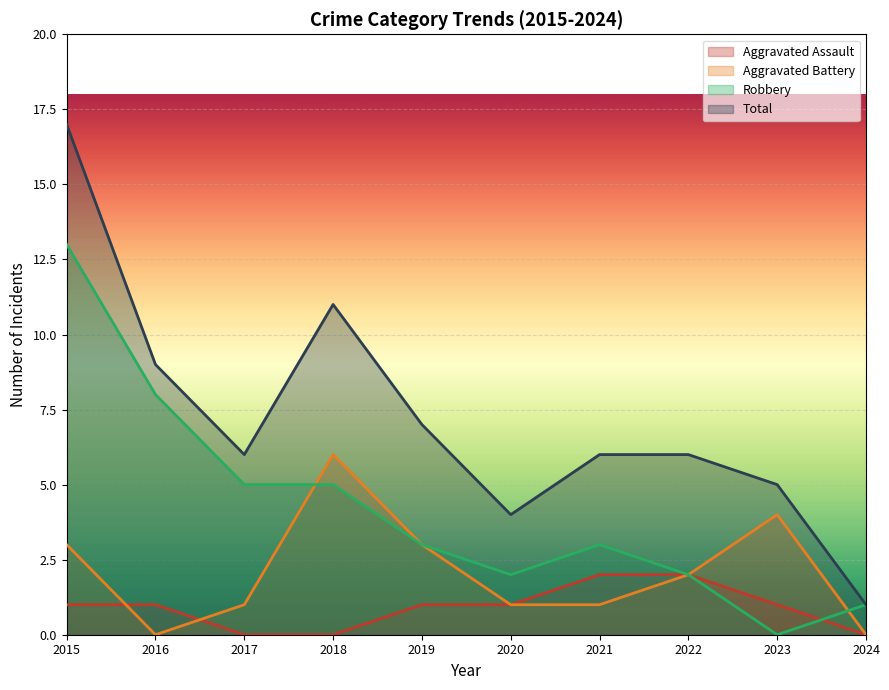

Which series changed the most between 2019 and 2024?

Total